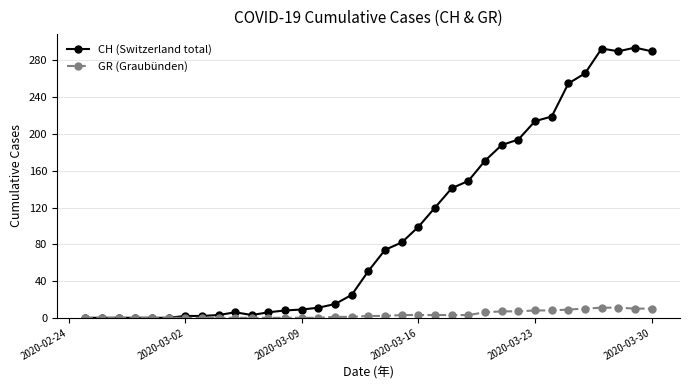

What is the value of the GR (Graubünden) point at the 32nd from the left?

11